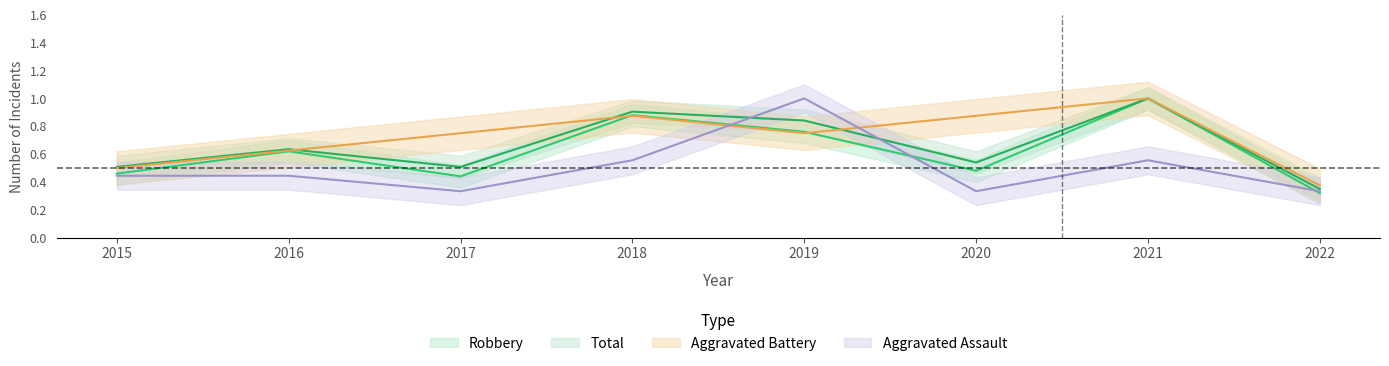

Reading left to right, what are all the values shown in this chart?

Aggravated Assault: 0.4	0.4	0.3	0.6	1.0	0.3	0.6	0.3
Aggravated Battery: 0.5	0.6	0.8	0.9	0.8	0.9	1.0	0.4
Robbery: 0.5	0.6	0.4	0.9	0.8	0.5	1.0	0.3
Total: 0.5	0.6	0.5	0.9	0.8	0.5	1.0	0.3